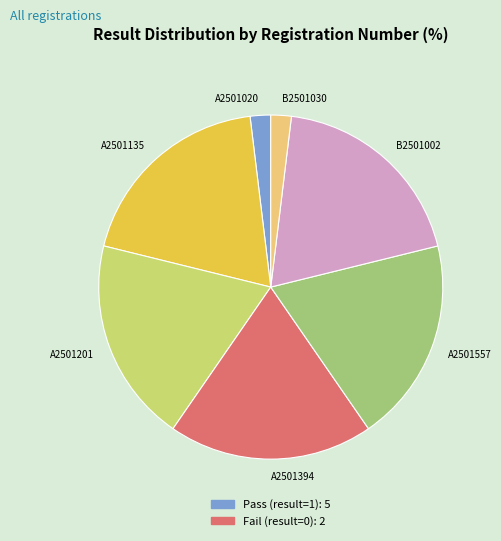

Is it true that A2501135 is 19% of the pie?

True